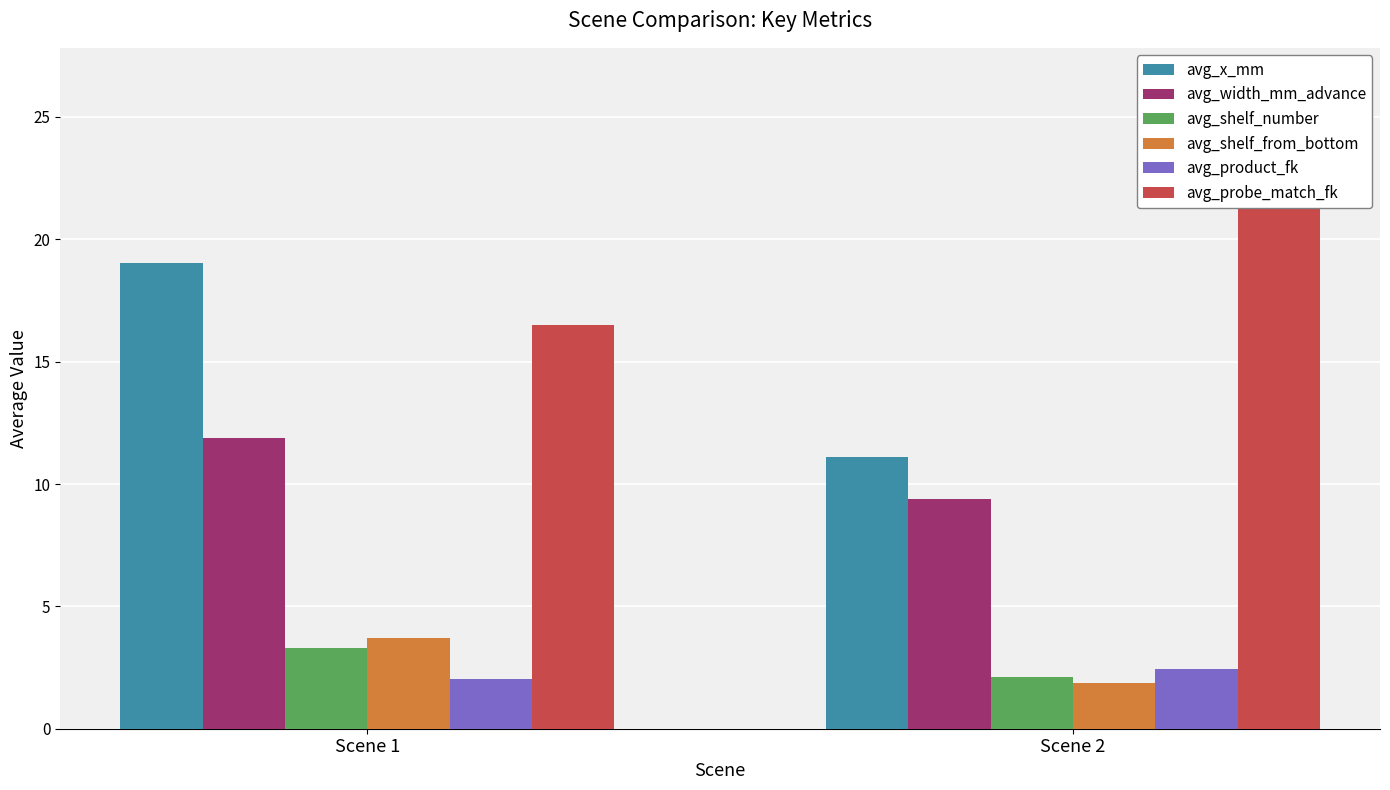

Read the avg_product_fk value at Scene 2.

2.4